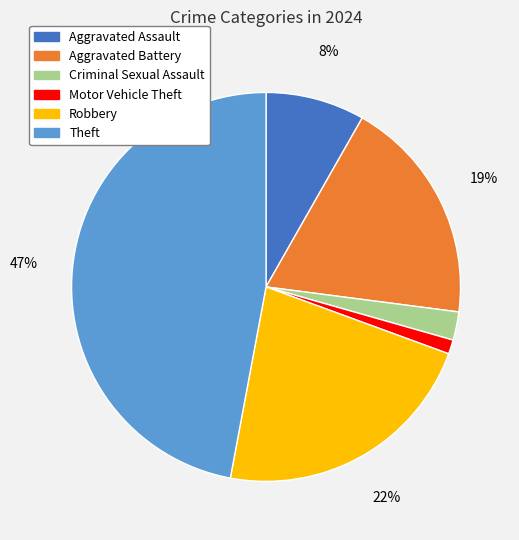

Is it true that Robbery is 36% of the pie?

False